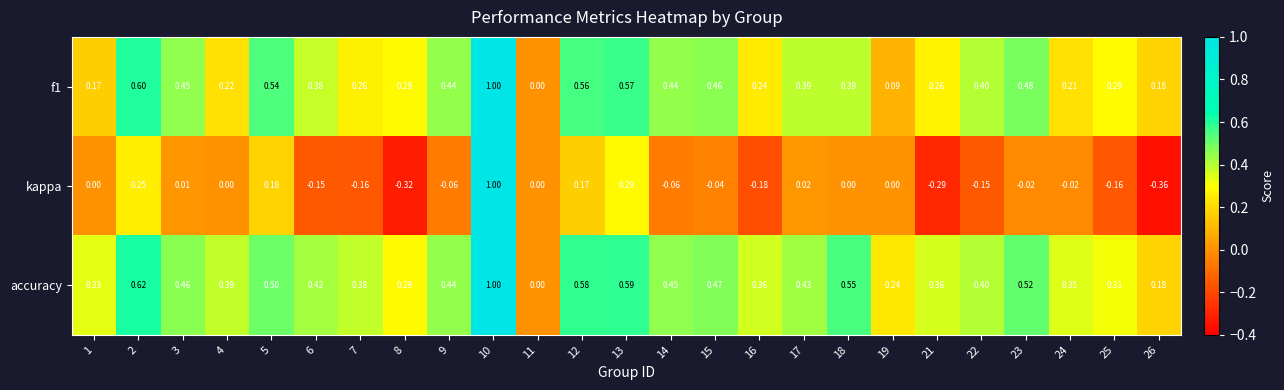

Count the number of categories in the chart.

25